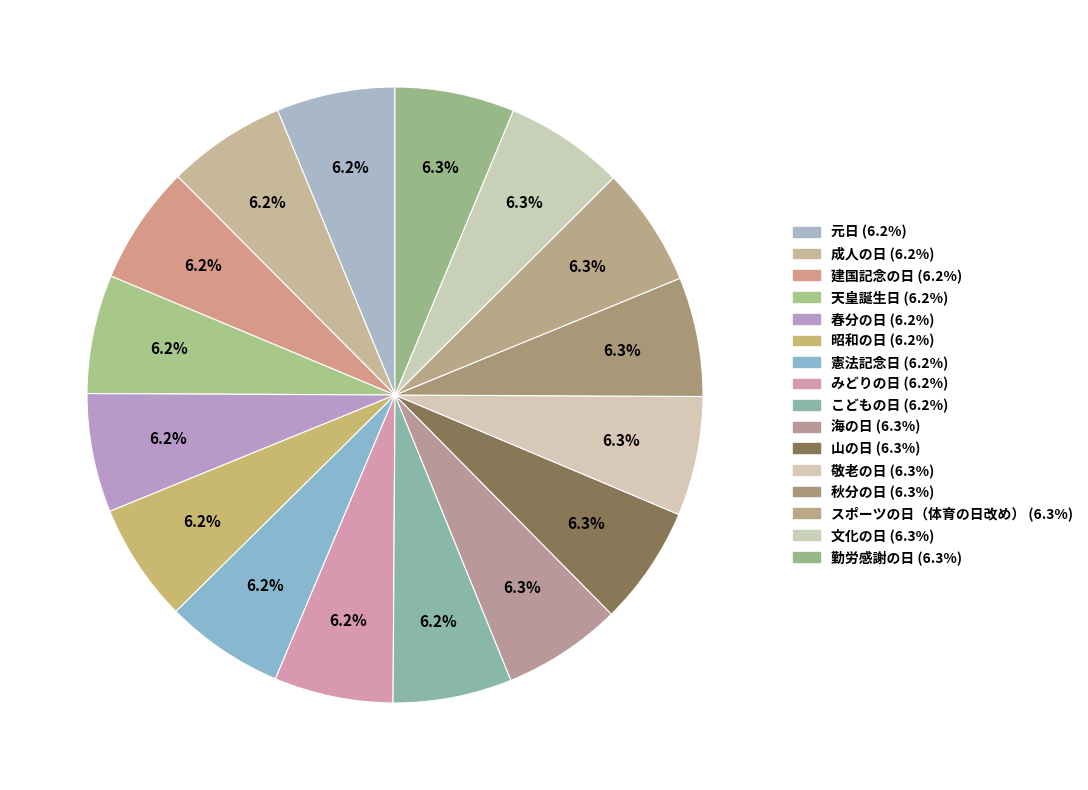

What is the change in value from 敬老の日 to 勤労感謝の日?

+64